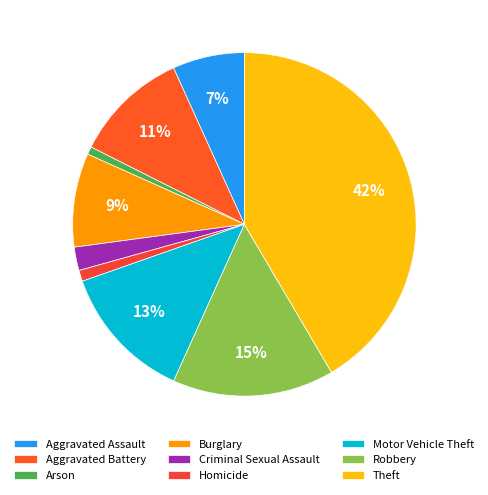

Is the sum of Arson and Theft greater than half?

No